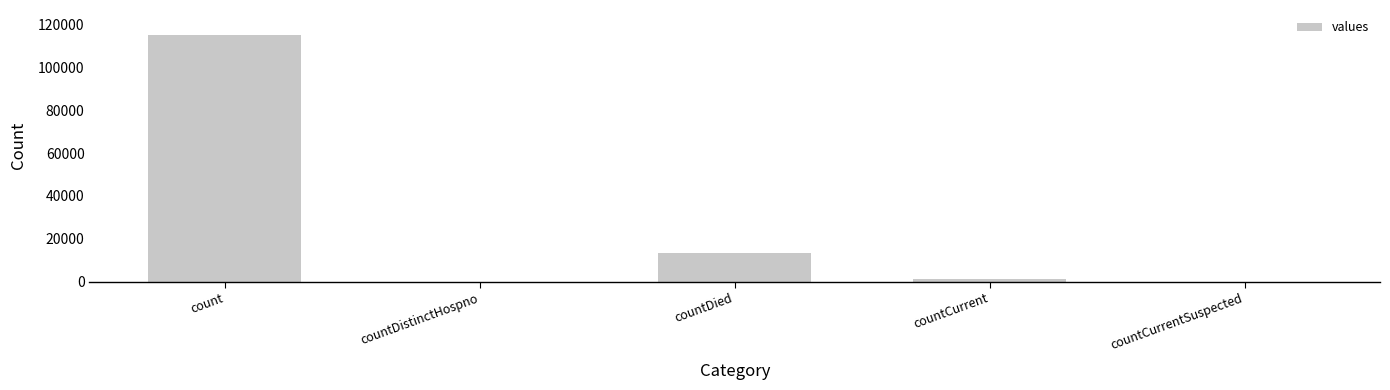

Which category has the highest value across all series?

count